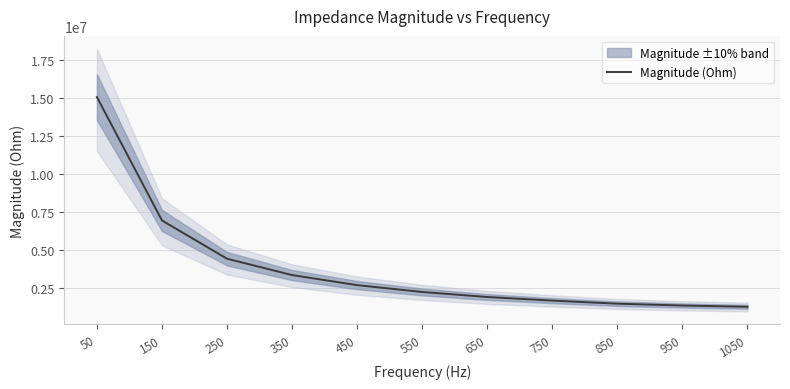

What value does the data have at 950?

1359020.9